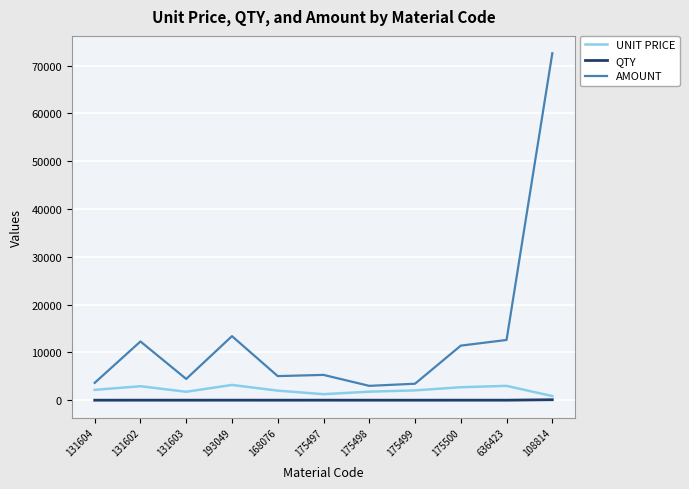

At which category does AMOUNT reach its first local valley?

131603